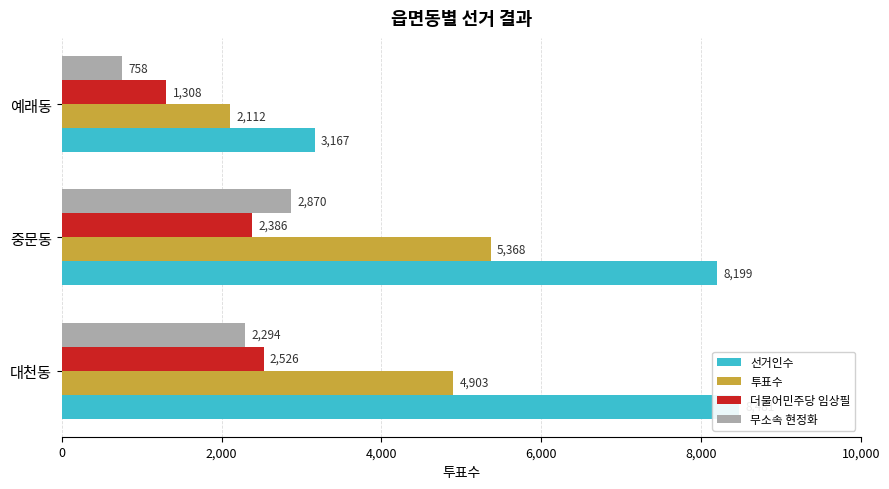

What is the difference between the maximum and minimum values in the 무소속 현정화 series?

2112